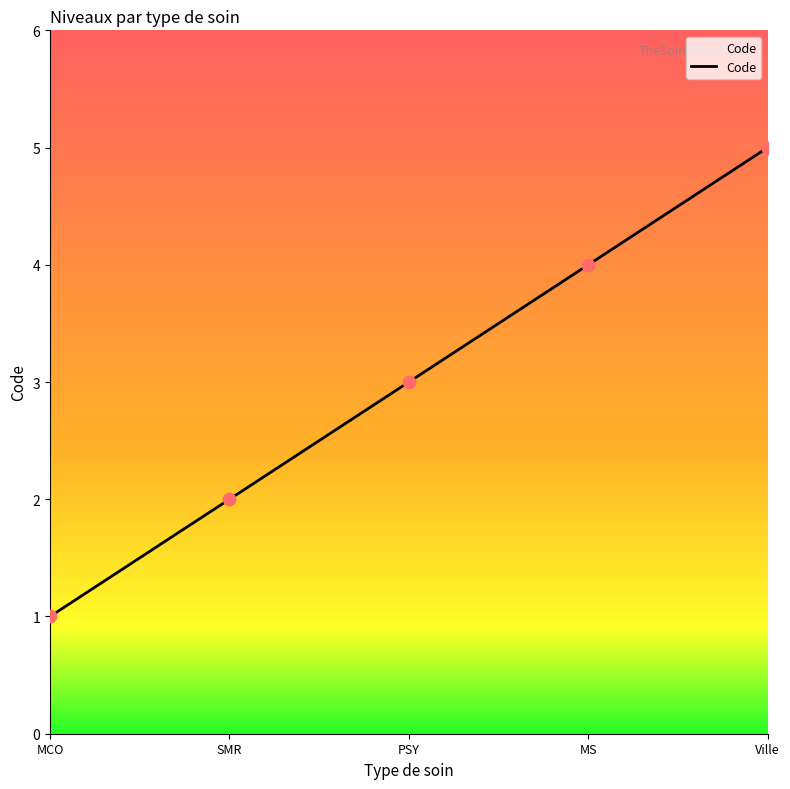

Which has a higher value, MS or PSY?

MS